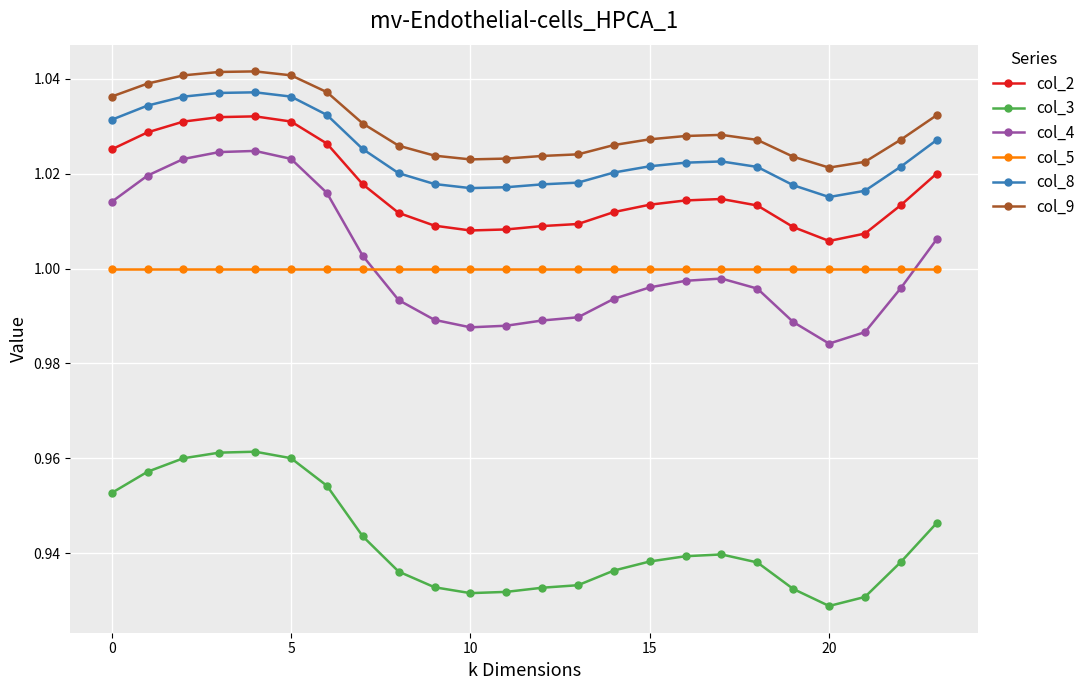

Which series has the largest range (max minus min)?

col_4